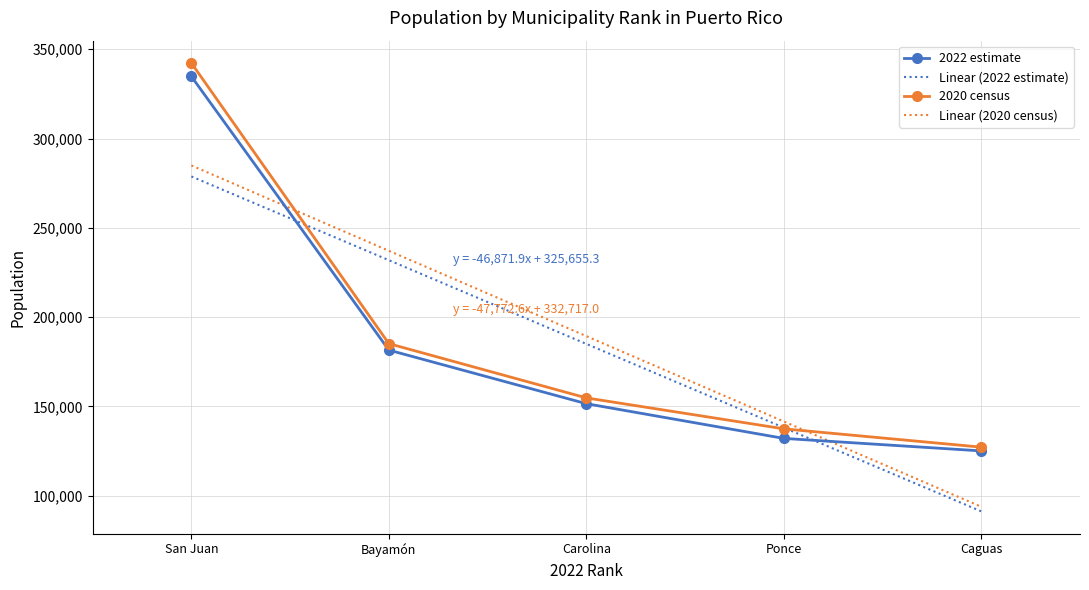

Is it true that 2020 census equals 127244 at Caguas?

True